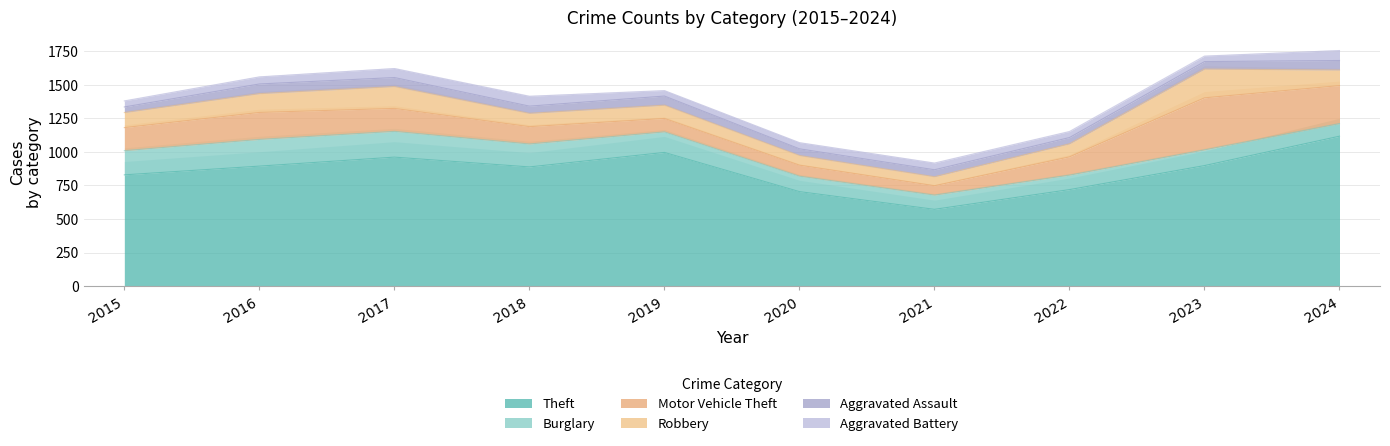

At which category does Theft reach its first local valley?

2018